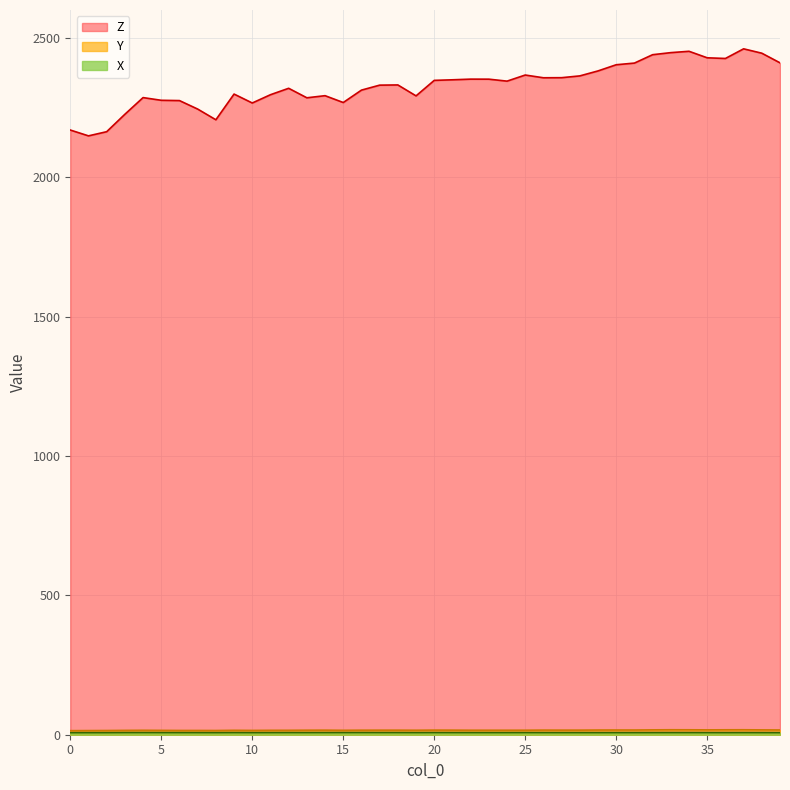

What is the total value across all series at 27?

2381.3